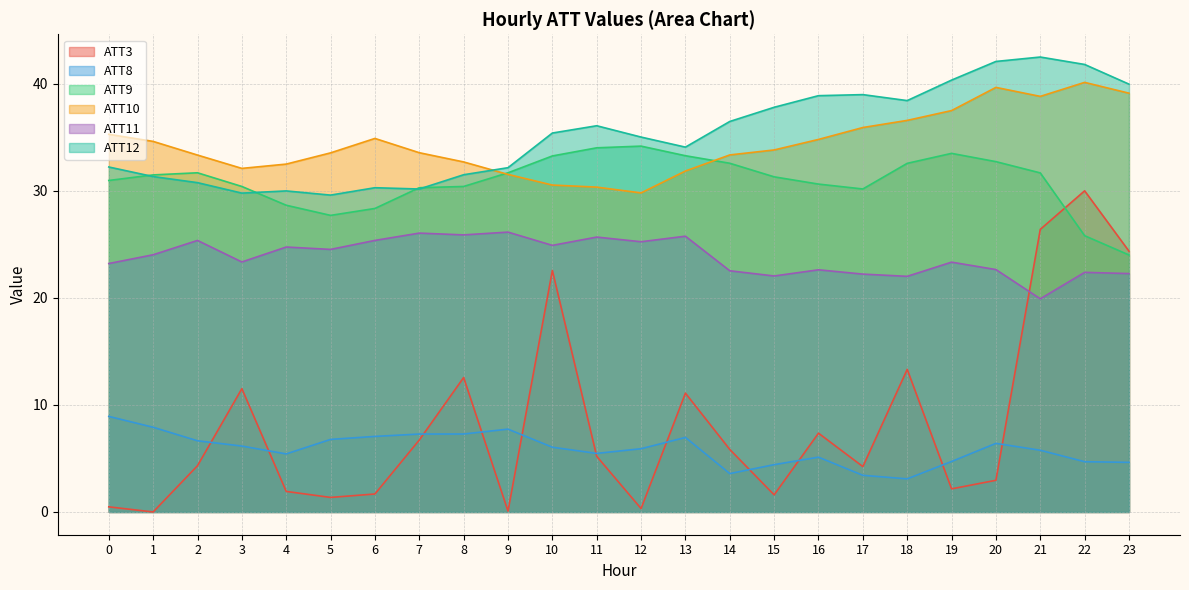

What is the difference between the ATT11 values at 23 and 5?

2.3